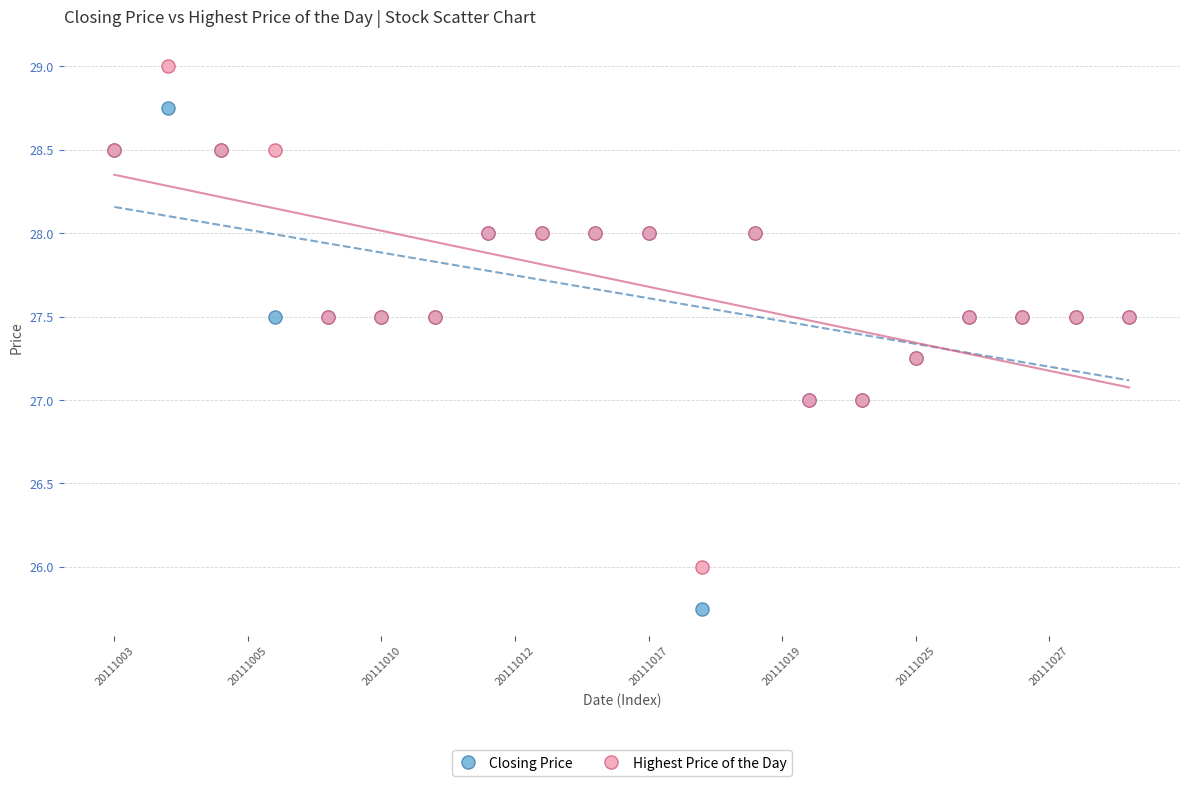

Which series contains the lowest Y value?

Closing Price